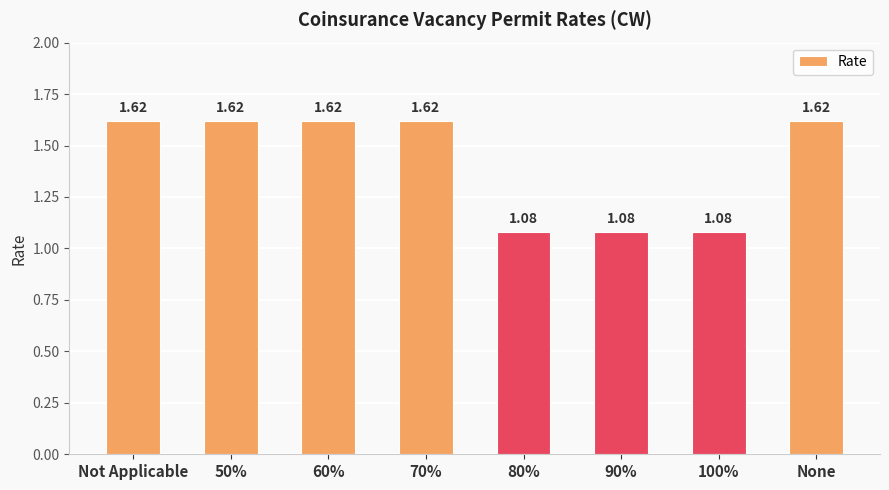

Approximately how many times larger is the value at 90% compared to 70%?

0.7